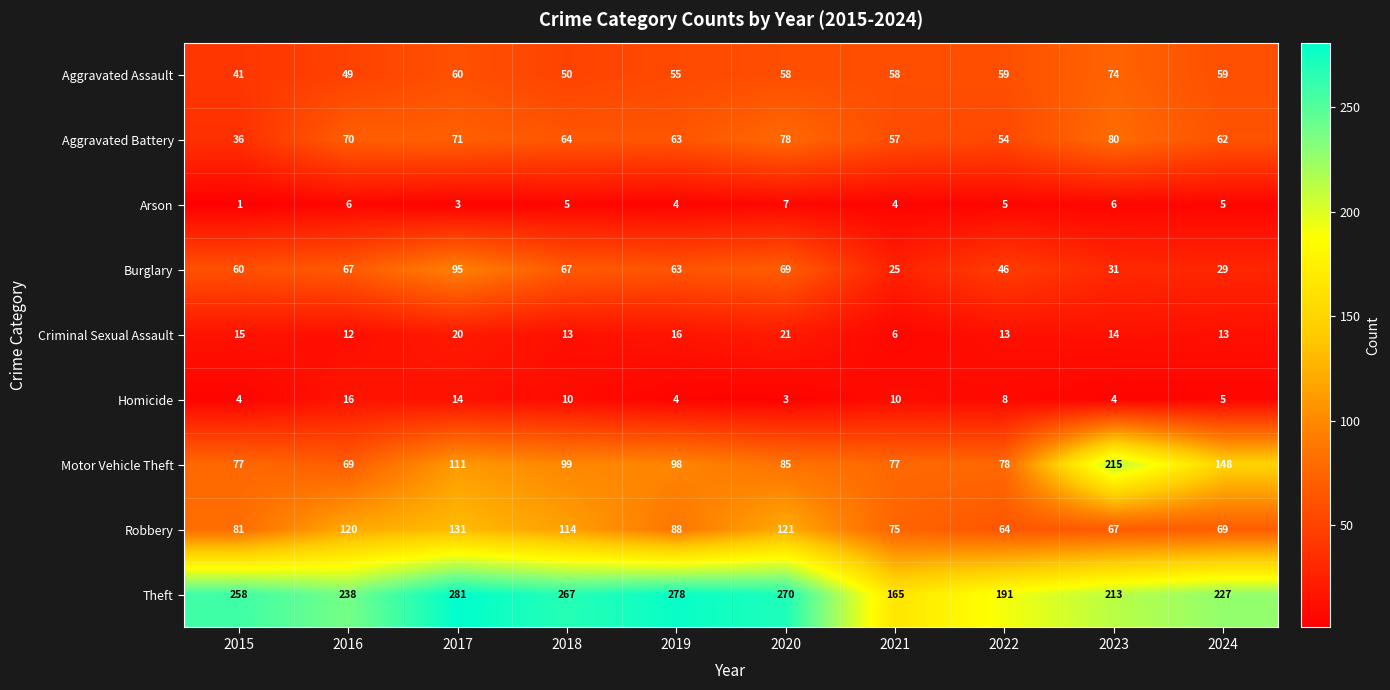

The Arson series shows 5 at 2018. True or false?

True